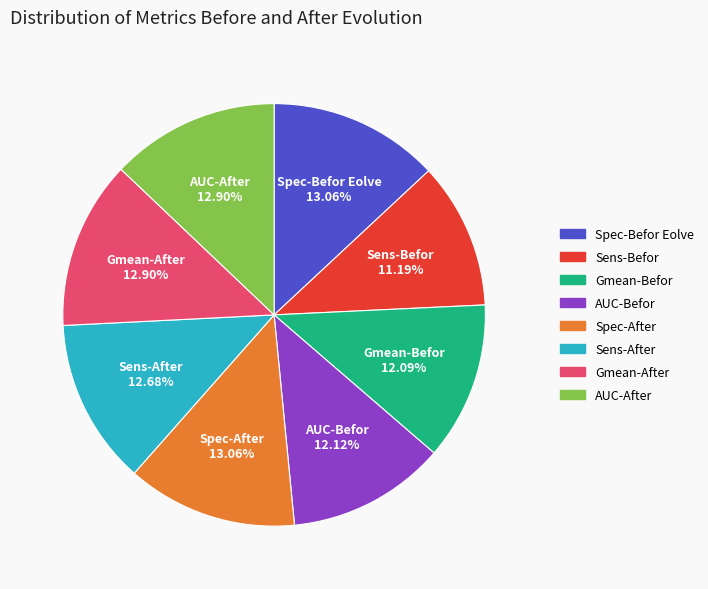

What percentage is NOT represented by Sens-After?

87.3%